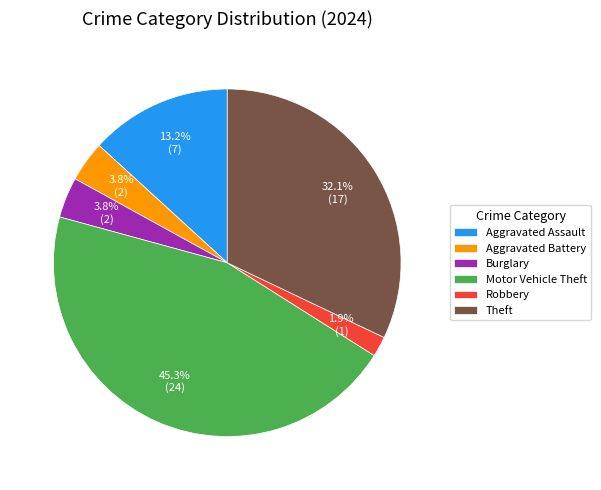

To the nearest percent, what is the average slice percentage?

17%